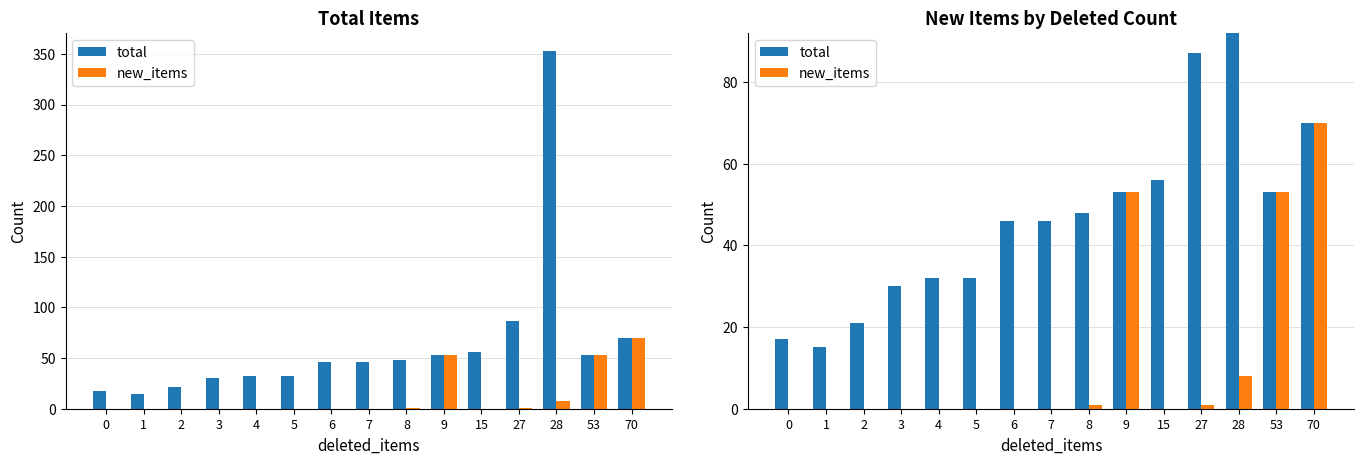

At which label is new_items closest to 35?

9